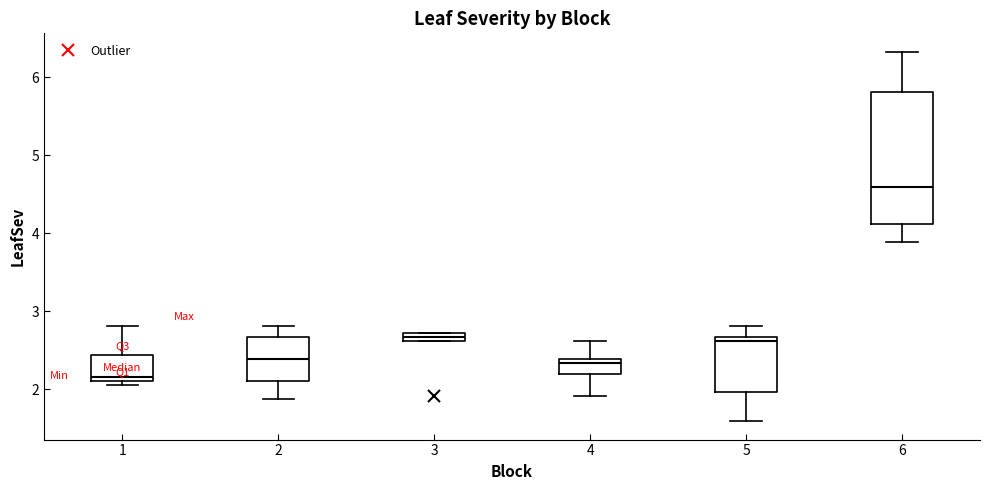

Comparing the boxes themselves (not the whiskers), which one is the tallest?

6